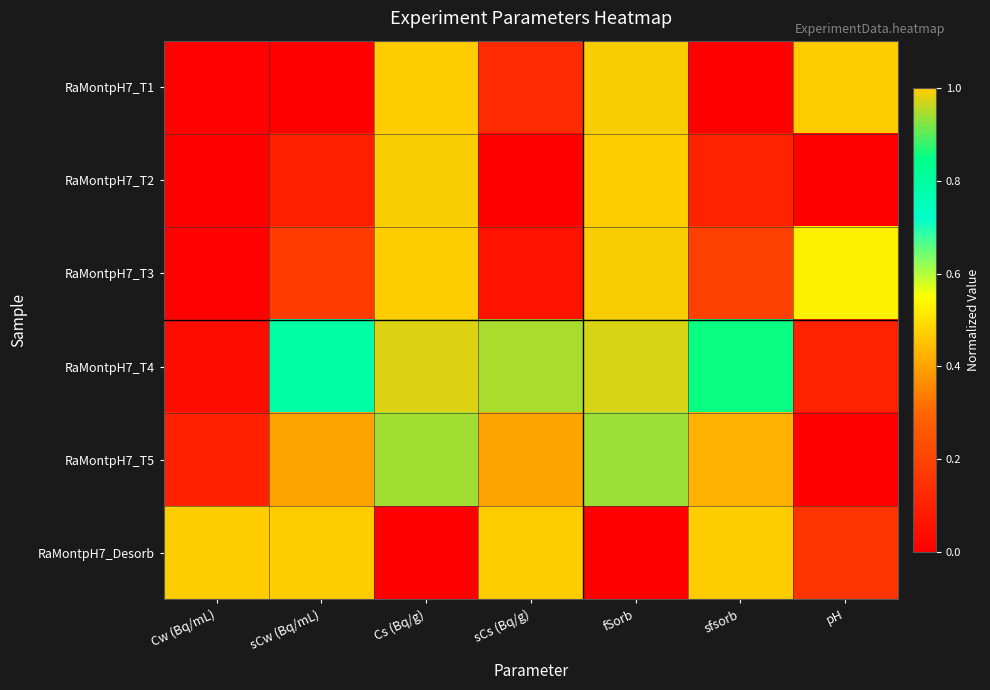

Between sCs (Bq/g) and pH, which is larger?

pH